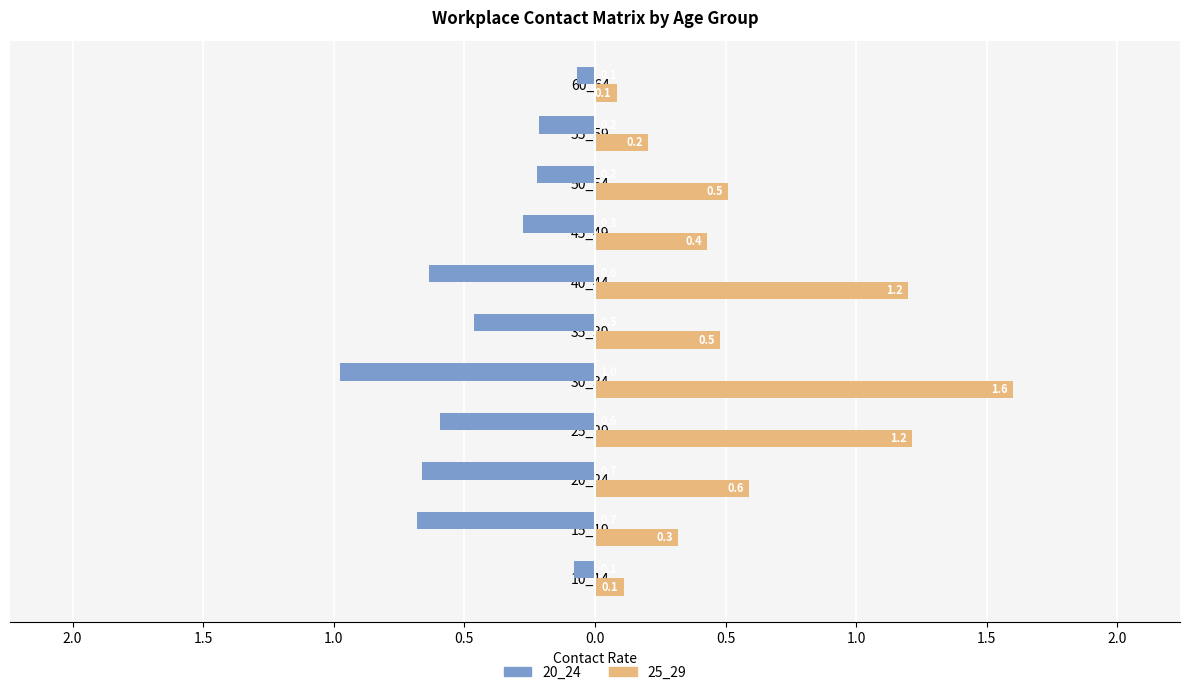

List the series in order of their overall mean, highest first.

25_29, 20_24